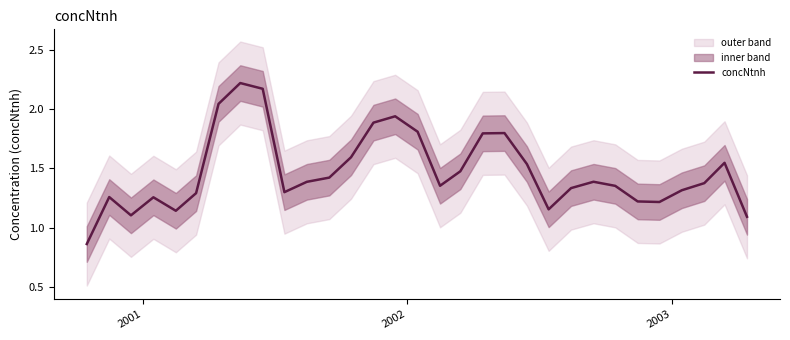

What is the greatest value displayed?

2.2